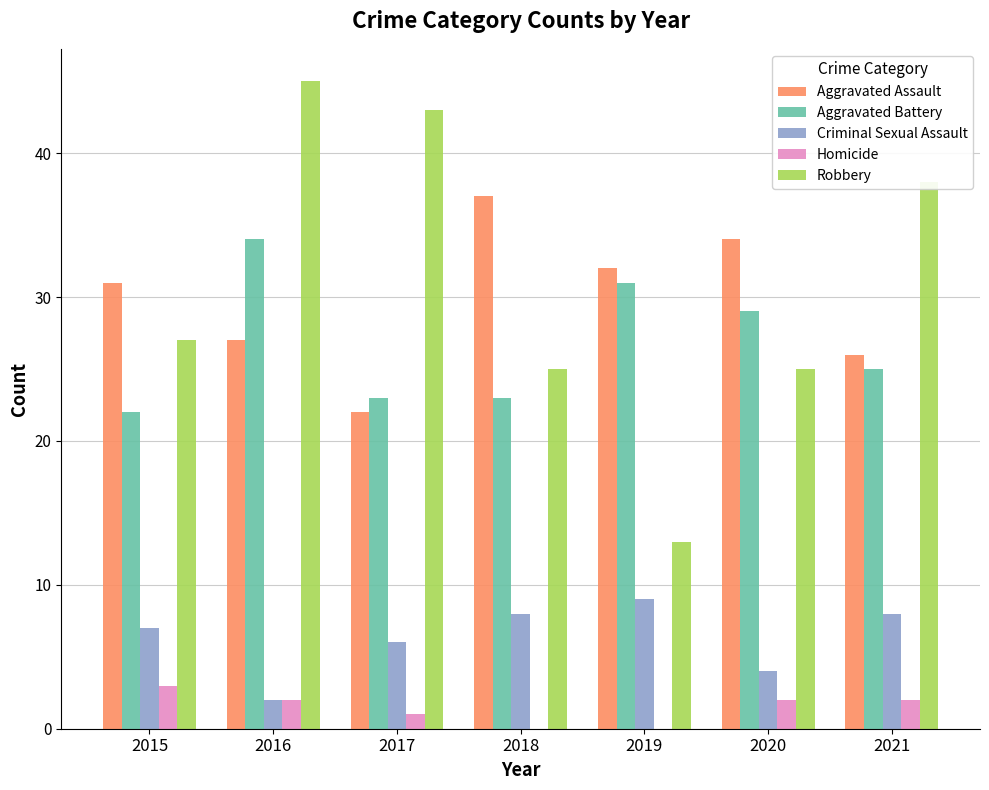

Count the number of categories in the chart.

7